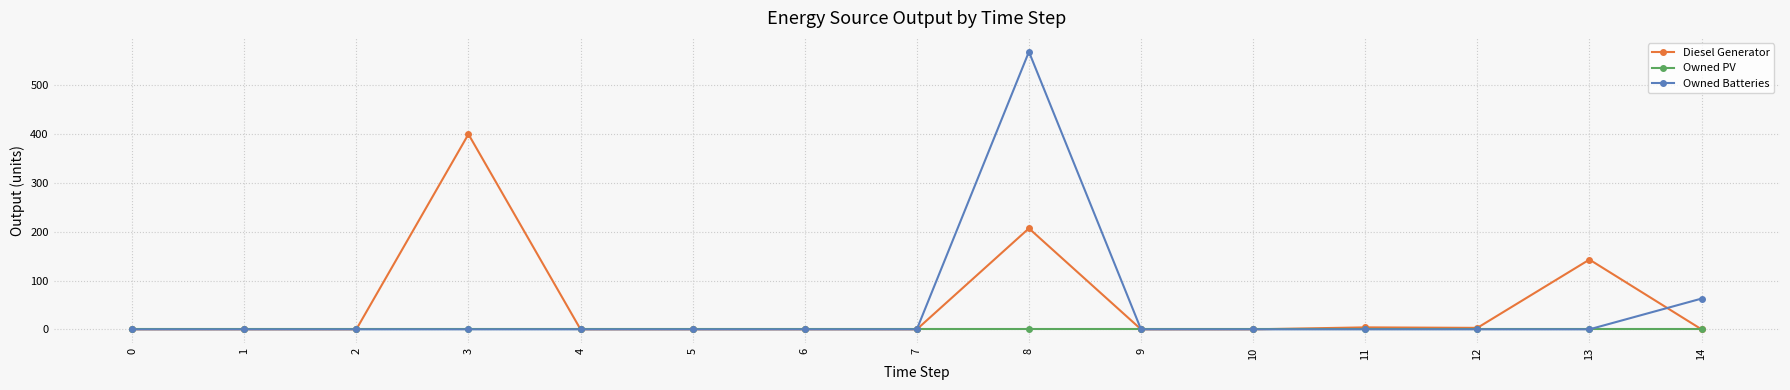

Which series changed the most between 10 and 14?

Owned Batteries